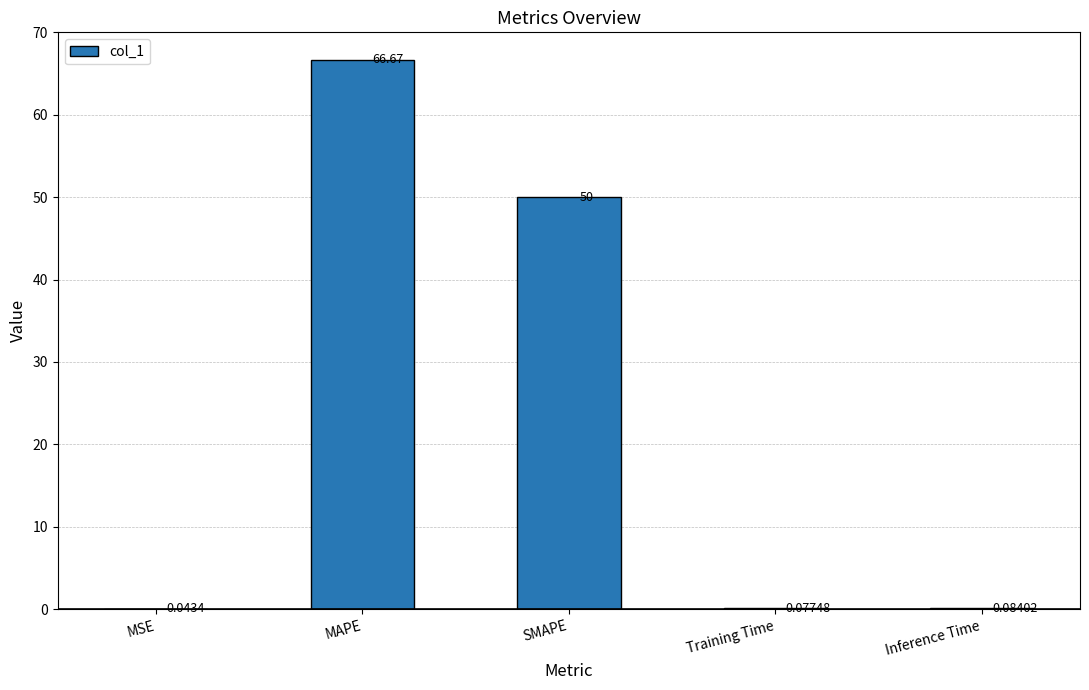

True or false: the data shows 50.0 at SMAPE.

True